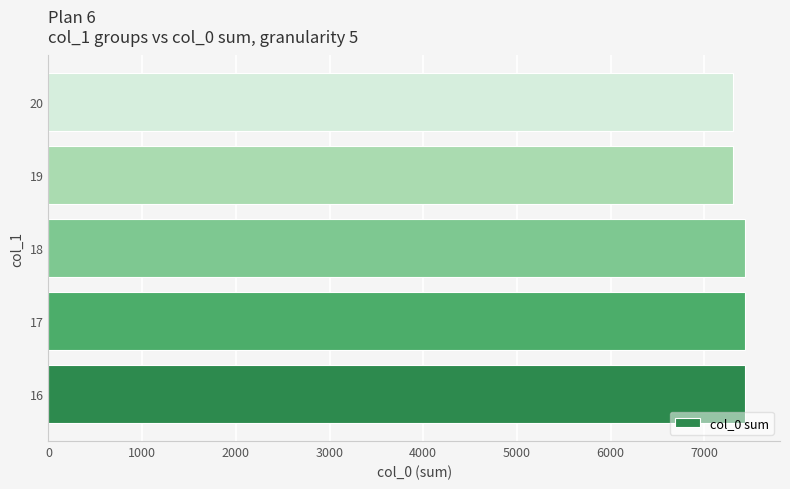

Is it true that the value at 16 is 1705?

False